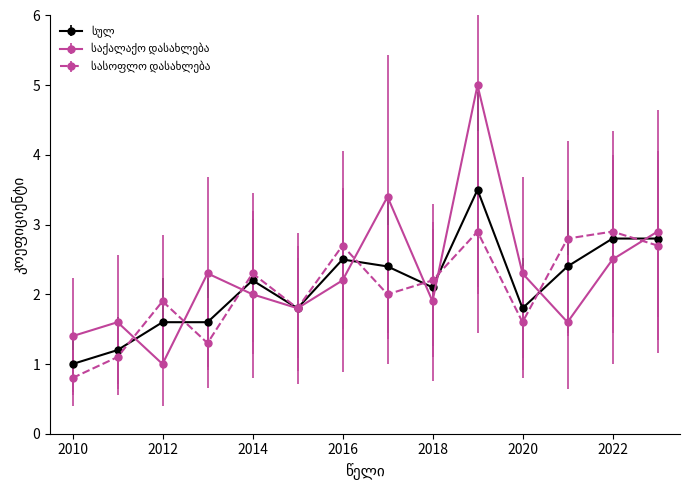

What is the minimum value shown in the chart?

0.8